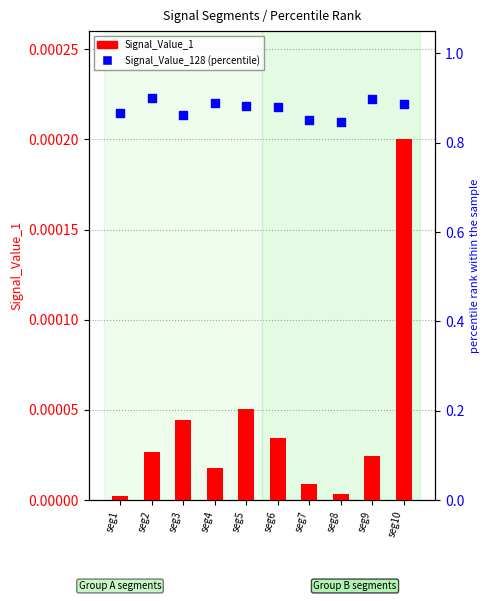

Which series has the largest total across all categories?

Signal_Value_128 (percentile)